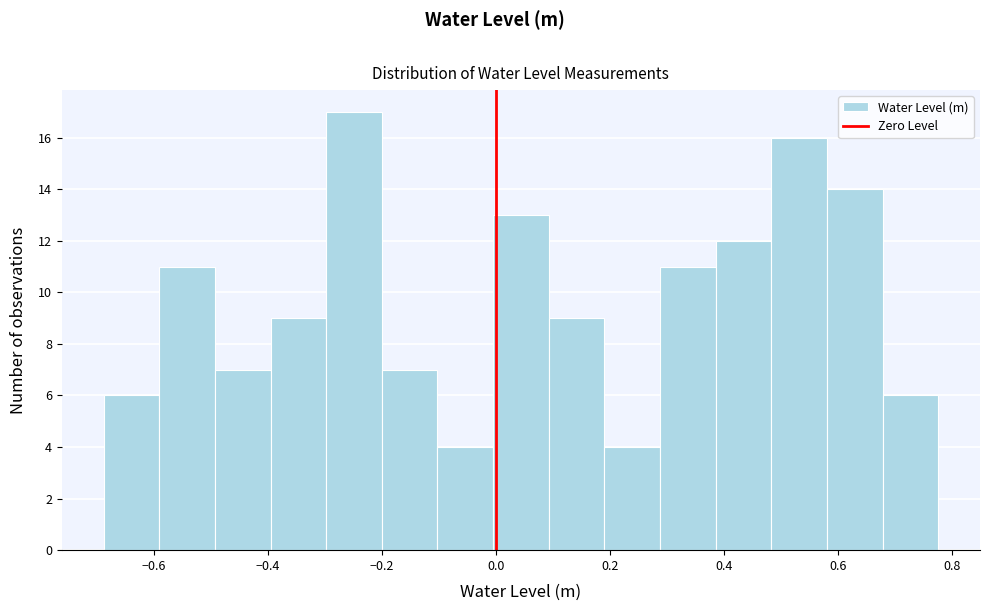

Reading left to right, transcribe this chart: for each bar, give the range it covers on the x-axis and its height. Neither the bar edges nor the heights are printed on the chart, so give them approximately, as read against the axes.

-0.68 to -0.60: 6
-0.60 to -0.50: 11
-0.50 to -0.40: 7
-0.40 to -0.30: 9
-0.30 to -0.20: 17
-0.20 to -0.10: 7
-0.10 to 0.00: 4
0.00 to 0.10: 13
0.10 to 0.20: 9
0.20 to 0.28: 4
0.28 to 0.38: 11
0.38 to 0.48: 12
0.48 to 0.58: 16
0.58 to 0.68: 14
0.68 to 0.78: 6